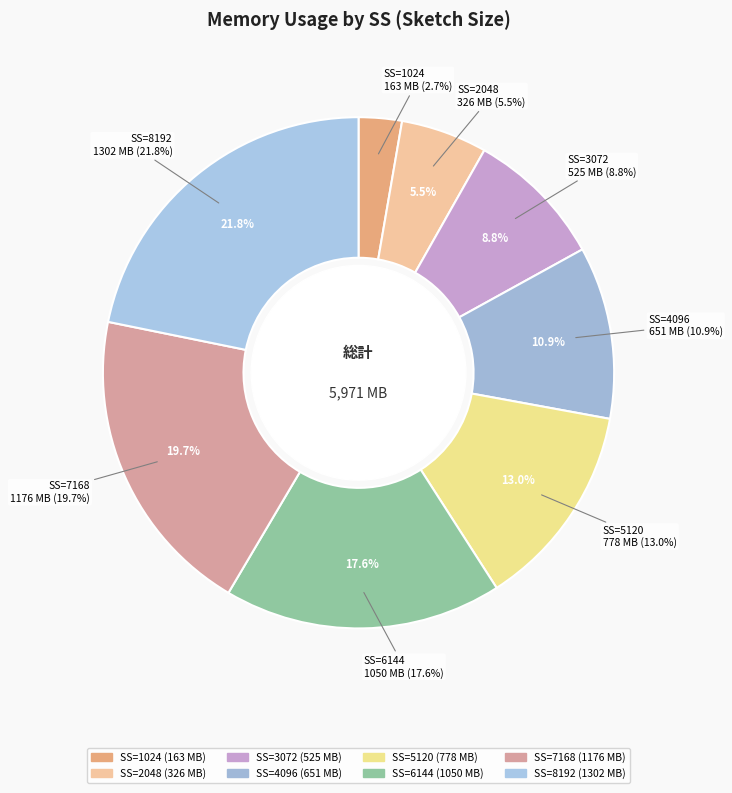

Count the number of slices in the pie.

8